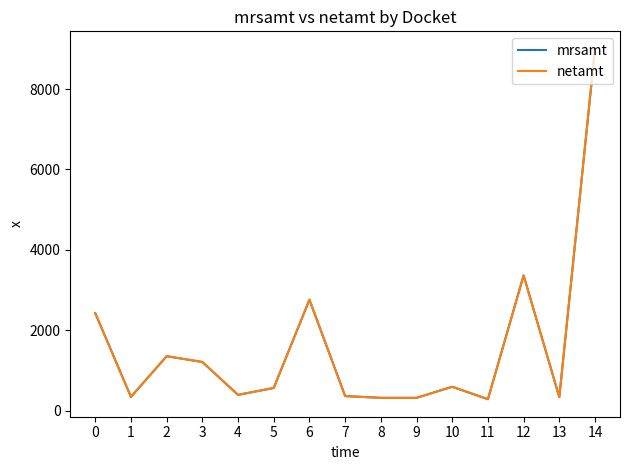

How many values in the netamt series are below 562?

7